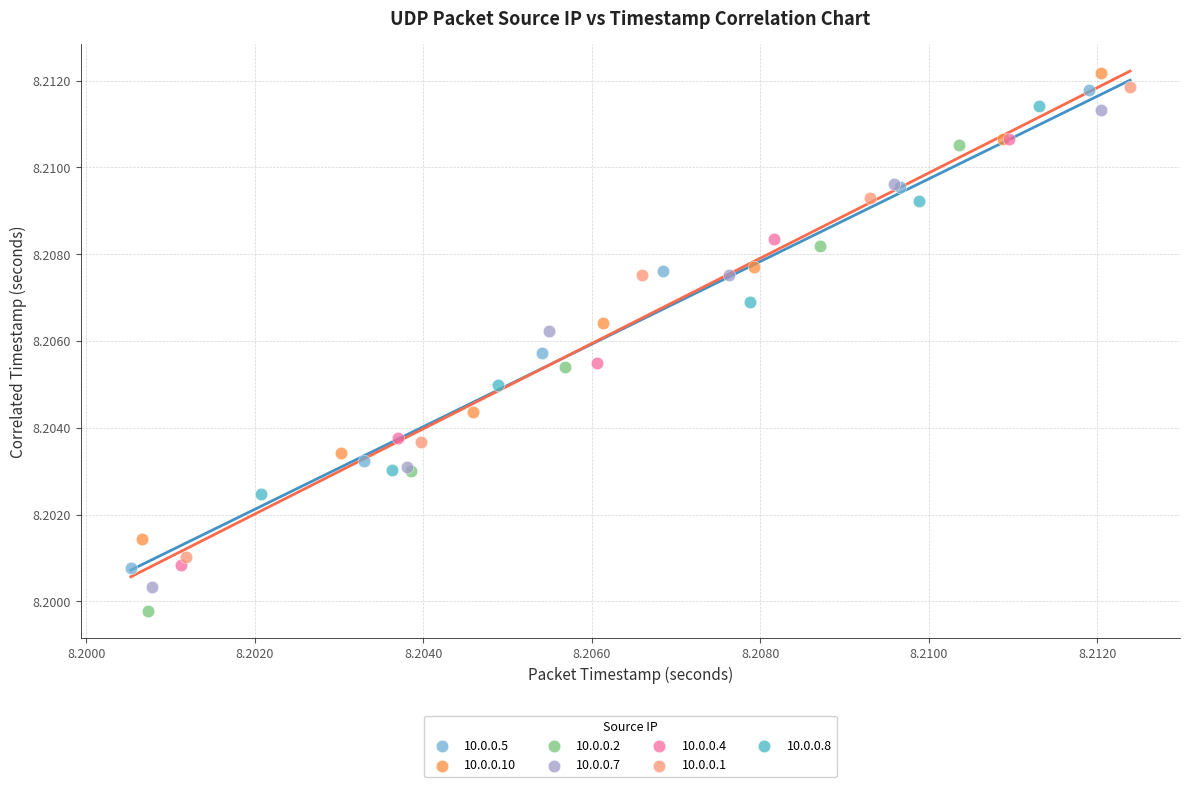

Which series contains the lowest Y value?

10.0.0.2